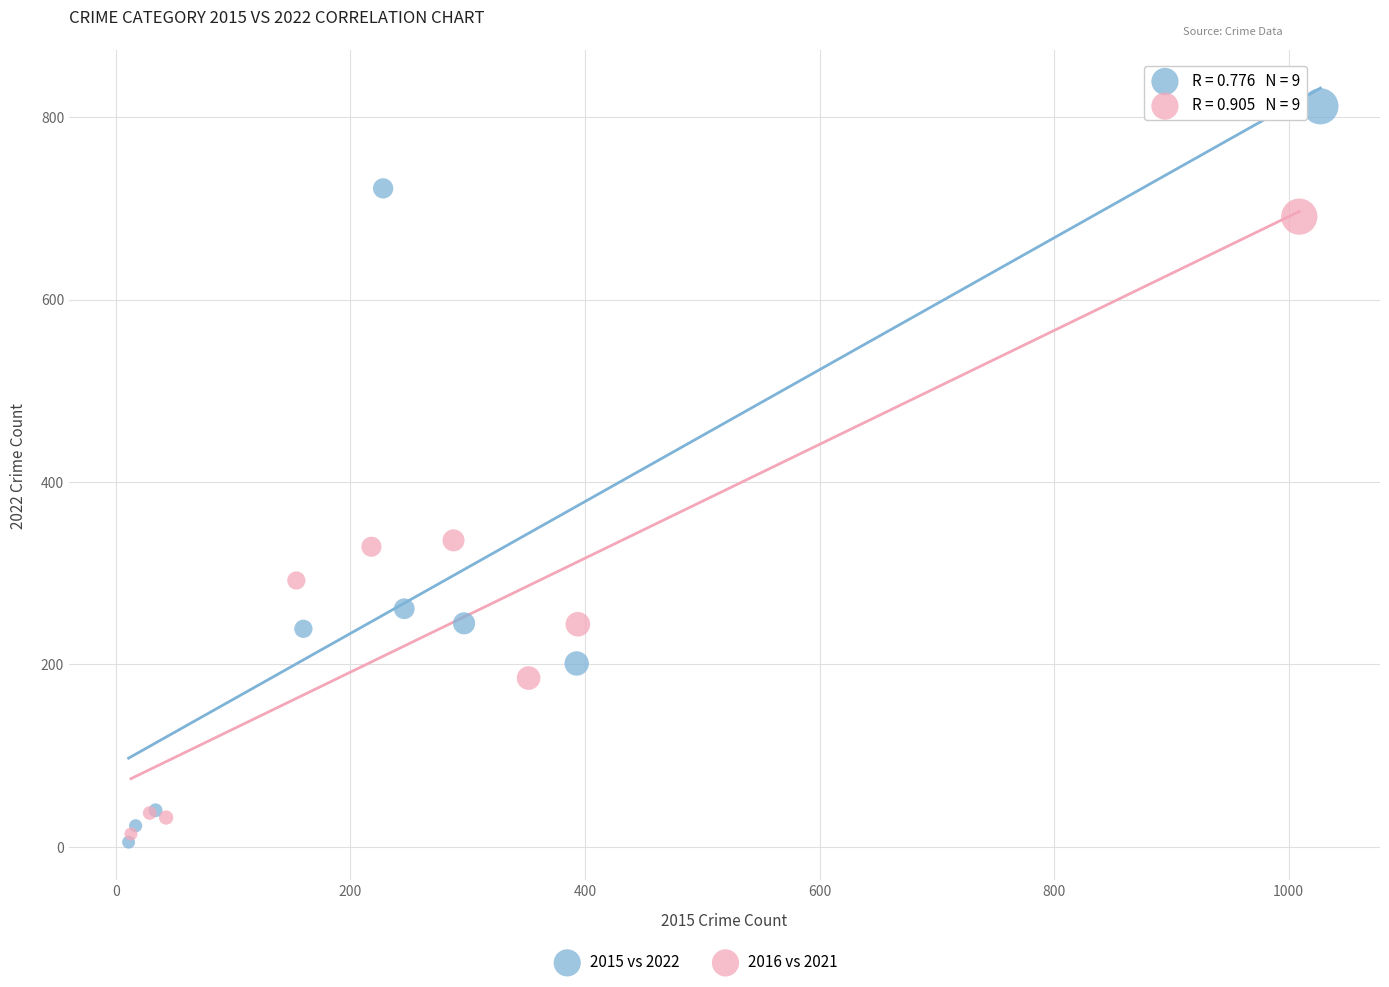

Which series reaches the maximum Y coordinate?

2015 vs 2022